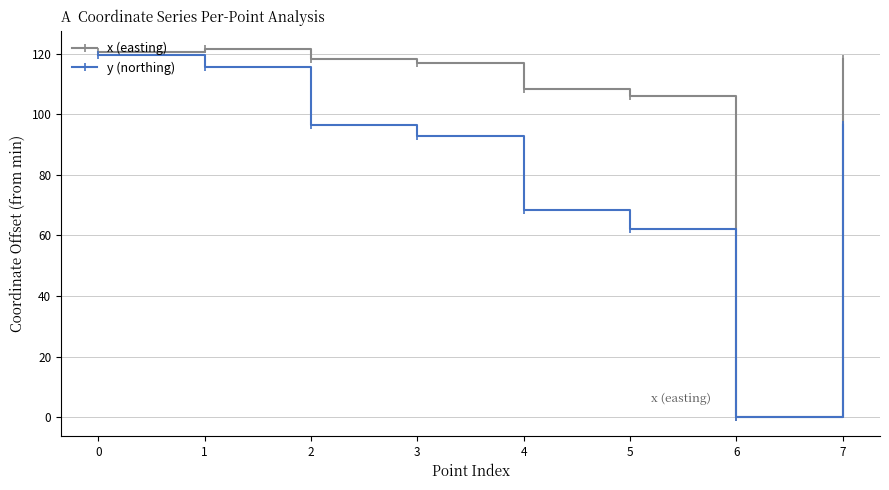

The x (easting) series shows 117.0 at 3. True or false?

True